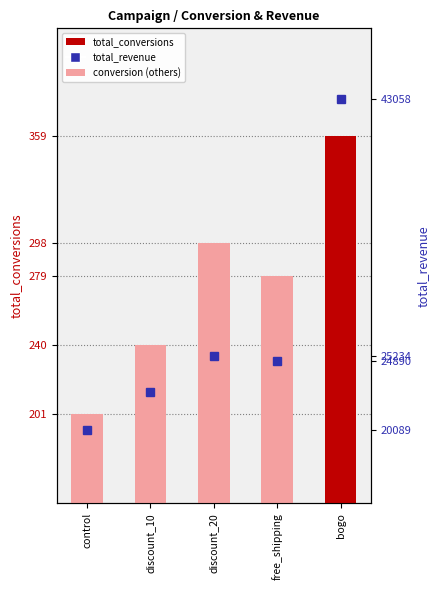

Which series has the largest total across all categories?

total_revenue